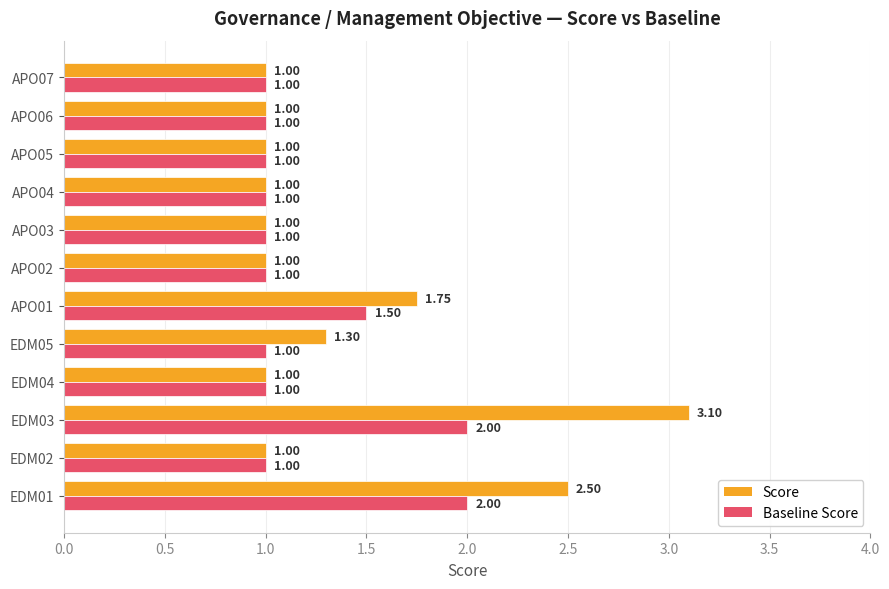

Rank the series by their maximum value, from lowest to highest.

Baseline Score, Score